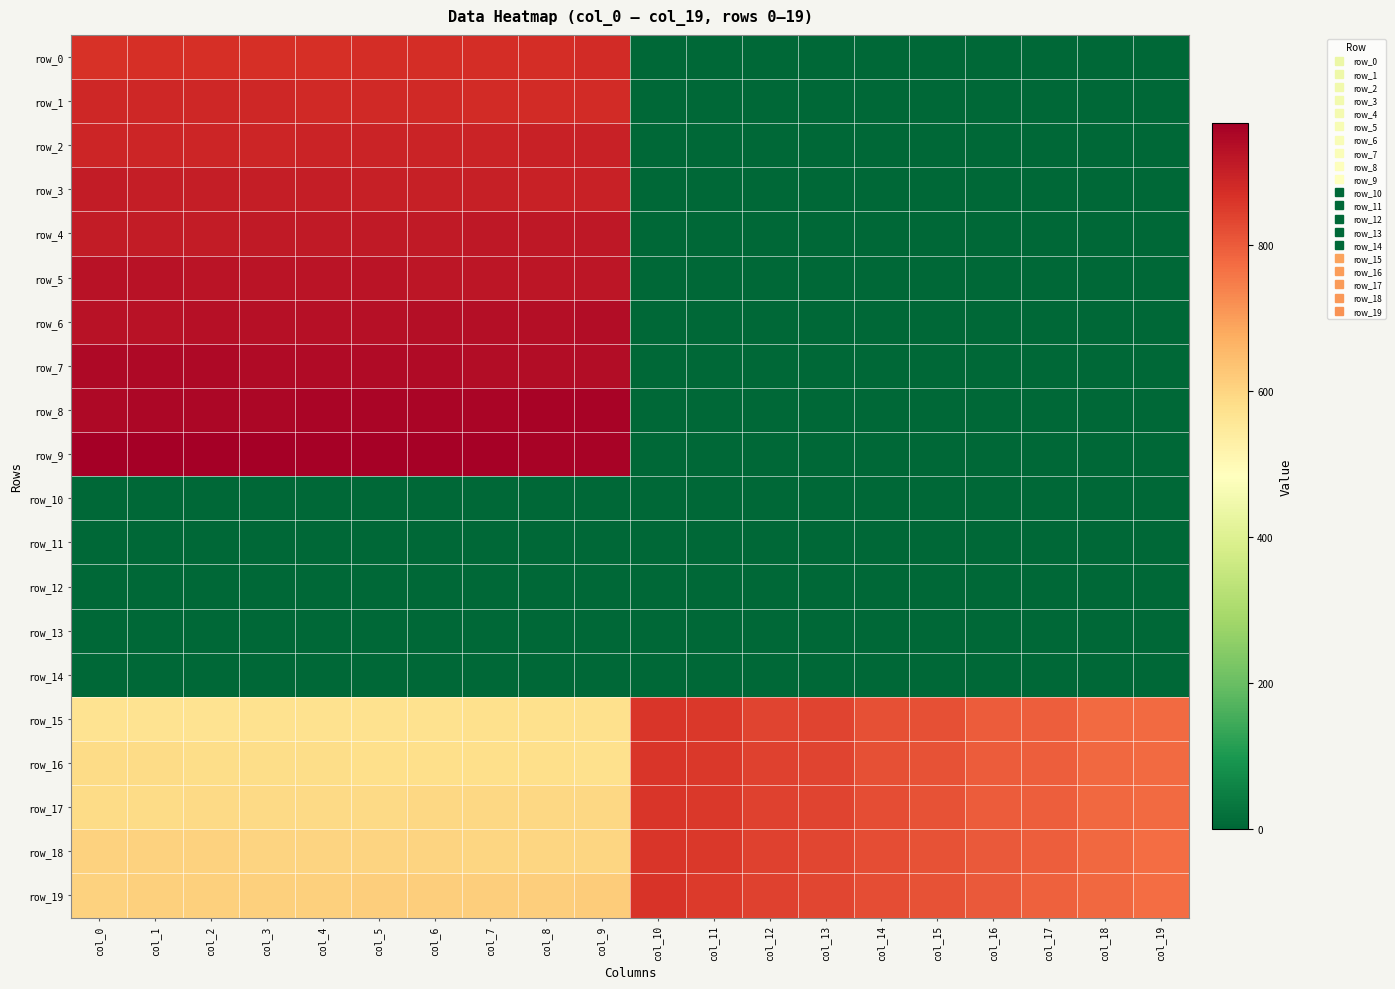

Reading left to right, what are all the values shown in this chart?

row_0: col_0=867.0	col_1=868.0	col_2=869.0	col_3=870.0	col_4=871.0	col_5=872.0	col_6=873.0	col_7=874.0	col_8=875.0	col_9=876.0	col_10=0.0	col_11=0.0	col_12=0.0	col_13=0.0	col_14=0.0	col_15=0.0	col_16=0.0	col_17=0.0	col_18=0.0	col_19=0.0
row_1: col_0=886.0	col_1=885.0	col_2=884.0	col_3=883.0	col_4=882.0	col_5=881.0	col_6=880.0	col_7=879.0	col_8=878.0	col_9=877.0	col_10=0.0	col_11=0.0	col_12=0.0	col_13=0.0	col_14=0.0	col_15=0.0	col_16=0.0	col_17=0.0	col_18=0.0	col_19=0.0
row_2: col_0=887.0	col_1=888.0	col_2=889.0	col_3=890.0	col_4=891.0	col_5=892.0	col_6=893.0	col_7=894.0	col_8=895.0	col_9=896.0	col_10=0.0	col_11=0.0	col_12=0.0	col_13=0.0	col_14=0.0	col_15=0.0	col_16=0.0	col_17=0.0	col_18=0.0	col_19=0.0
row_3: col_0=906.0	col_1=905.0	col_2=904.0	col_3=903.0	col_4=902.0	col_5=901.0	col_6=900.0	col_7=899.0	col_8=898.0	col_9=897.0	col_10=0.0	col_11=0.0	col_12=0.0	col_13=0.0	col_14=0.0	col_15=0.0	col_16=0.0	col_17=0.0	col_18=0.0	col_19=0.0
row_4: col_0=907.0	col_1=908.0	col_2=909.0	col_3=910.0	col_4=911.0	col_5=912.0	col_6=913.0	col_7=914.0	col_8=915.0	col_9=916.0	col_10=0.0	col_11=0.0	col_12=0.0	col_13=0.0	col_14=0.0	col_15=0.0	col_16=0.0	col_17=0.0	col_18=0.0	col_19=0.0
row_5: col_0=926.0	col_1=925.0	col_2=924.0	col_3=923.0	col_4=922.0	col_5=921.0	col_6=920.0	col_7=919.0	col_8=918.0	col_9=917.0	col_10=0.0	col_11=0.0	col_12=0.0	col_13=0.0	col_14=0.0	col_15=0.0	col_16=0.0	col_17=0.0	col_18=0.0	col_19=0.0
row_6: col_0=927.0	col_1=928.0	col_2=929.0	col_3=930.0	col_4=931.0	col_5=932.0	col_6=933.0	col_7=934.0	col_8=935.0	col_9=936.0	col_10=0.0	col_11=0.0	col_12=0.0	col_13=0.0	col_14=0.0	col_15=0.0	col_16=0.0	col_17=0.0	col_18=0.0	col_19=0.0
row_7: col_0=946.0	col_1=945.0	col_2=944.0	col_3=943.0	col_4=942.0	col_5=941.0	col_6=940.0	col_7=939.0	col_8=938.0	col_9=937.0	col_10=0.0	col_11=0.0	col_12=0.0	col_13=0.0	col_14=0.0	col_15=0.0	col_16=0.0	col_17=0.0	col_18=0.0	col_19=0.0
row_8: col_0=947.0	col_1=948.0	col_2=949.0	col_3=950.0	col_4=951.0	col_5=952.0	col_6=953.0	col_7=954.0	col_8=955.0	col_9=956.0	col_10=0.0	col_11=0.0	col_12=0.0	col_13=0.0	col_14=0.0	col_15=0.0	col_16=0.0	col_17=0.0	col_18=0.0	col_19=0.0
row_9: col_0=966.0	col_1=965.0	col_2=964.0	col_3=963.0	col_4=962.0	col_5=961.0	col_6=960.0	col_7=959.0	col_8=958.0	col_9=957.0	col_10=0.0	col_11=0.0	col_12=0.0	col_13=0.0	col_14=0.0	col_15=0.0	col_16=0.0	col_17=0.0	col_18=0.0	col_19=0.0
row_10: col_0=0.0	col_1=0.0	col_2=0.0	col_3=0.0	col_4=0.0	col_5=0.0	col_6=0.0	col_7=0.0	col_8=0.0	col_9=0.0	col_10=0.0	col_11=0.0	col_12=0.0	col_13=0.0	col_14=0.0	col_15=0.0	col_16=0.0	col_17=0.0	col_18=0.0	col_19=0.0
row_11: col_0=0.0	col_1=0.0	col_2=0.0	col_3=0.0	col_4=0.0	col_5=0.0	col_6=0.0	col_7=0.0	col_8=0.0	col_9=0.0	col_10=0.0	col_11=0.0	col_12=0.0	col_13=0.0	col_14=0.0	col_15=0.0	col_16=0.0	col_17=0.0	col_18=0.0	col_19=0.0
row_12: col_0=0.0	col_1=0.0	col_2=0.0	col_3=0.0	col_4=0.0	col_5=0.0	col_6=0.0	col_7=0.0	col_8=0.0	col_9=0.0	col_10=0.0	col_11=0.0	col_12=0.0	col_13=0.0	col_14=0.0	col_15=0.0	col_16=0.0	col_17=0.0	col_18=0.0	col_19=0.0
row_13: col_0=0.0	col_1=0.0	col_2=0.0	col_3=0.0	col_4=0.0	col_5=0.0	col_6=0.0	col_7=0.0	col_8=0.0	col_9=0.0	col_10=0.0	col_11=0.0	col_12=0.0	col_13=0.0	col_14=0.0	col_15=0.0	col_16=0.0	col_17=0.0	col_18=0.0	col_19=0.0
row_14: col_0=0.0	col_1=0.0	col_2=0.0	col_3=0.0	col_4=0.0	col_5=0.0	col_6=0.0	col_7=0.0	col_8=0.0	col_9=0.0	col_10=0.0	col_11=0.0	col_12=0.0	col_13=0.0	col_14=0.0	col_15=0.0	col_16=0.0	col_17=0.0	col_18=0.0	col_19=0.0
row_15: col_0=567.0	col_1=568.0	col_2=569.0	col_3=570.0	col_4=571.0	col_5=572.0	col_6=573.0	col_7=574.0	col_8=575.0	col_9=576.0	col_10=857.0	col_11=856.0	col_12=837.0	col_13=836.0	col_14=817.0	col_15=816.0	col_16=797.0	col_17=796.0	col_18=777.0	col_19=776.0
row_16: col_0=586.0	col_1=585.0	col_2=584.0	col_3=583.0	col_4=582.0	col_5=581.0	col_6=580.0	col_7=579.0	col_8=578.0	col_9=577.0	col_10=858.0	col_11=855.0	col_12=838.0	col_13=835.0	col_14=818.0	col_15=815.0	col_16=798.0	col_17=795.0	col_18=778.0	col_19=775.0
row_17: col_0=587.0	col_1=588.0	col_2=589.0	col_3=590.0	col_4=591.0	col_5=592.0	col_6=593.0	col_7=594.0	col_8=595.0	col_9=596.0	col_10=859.0	col_11=854.0	col_12=839.0	col_13=834.0	col_14=819.0	col_15=814.0	col_16=799.0	col_17=794.0	col_18=779.0	col_19=774.0
row_18: col_0=606.0	col_1=605.0	col_2=604.0	col_3=603.0	col_4=602.0	col_5=601.0	col_6=600.0	col_7=599.0	col_8=598.0	col_9=597.0	col_10=860.0	col_11=853.0	col_12=840.0	col_13=833.0	col_14=820.0	col_15=813.0	col_16=800.0	col_17=793.0	col_18=780.0	col_19=773.0
row_19: col_0=607.0	col_1=608.0	col_2=609.0	col_3=610.0	col_4=611.0	col_5=612.0	col_6=613.0	col_7=614.0	col_8=615.0	col_9=616.0	col_10=861.0	col_11=852.0	col_12=841.0	col_13=832.0	col_14=821.0	col_15=812.0	col_16=801.0	col_17=792.0	col_18=781.0	col_19=772.0